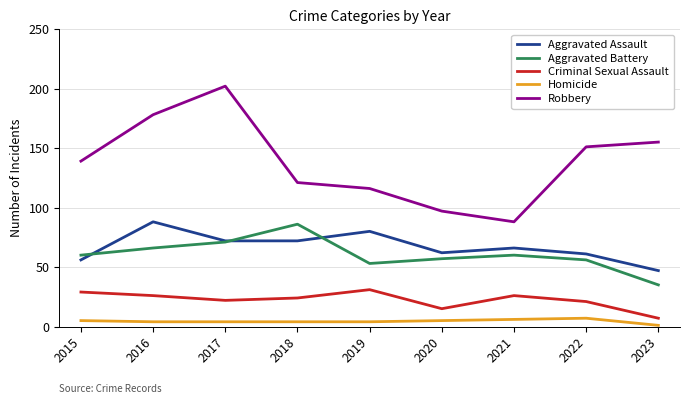

True or false: Aggravated Assault has a value of 80 at 2019.

True